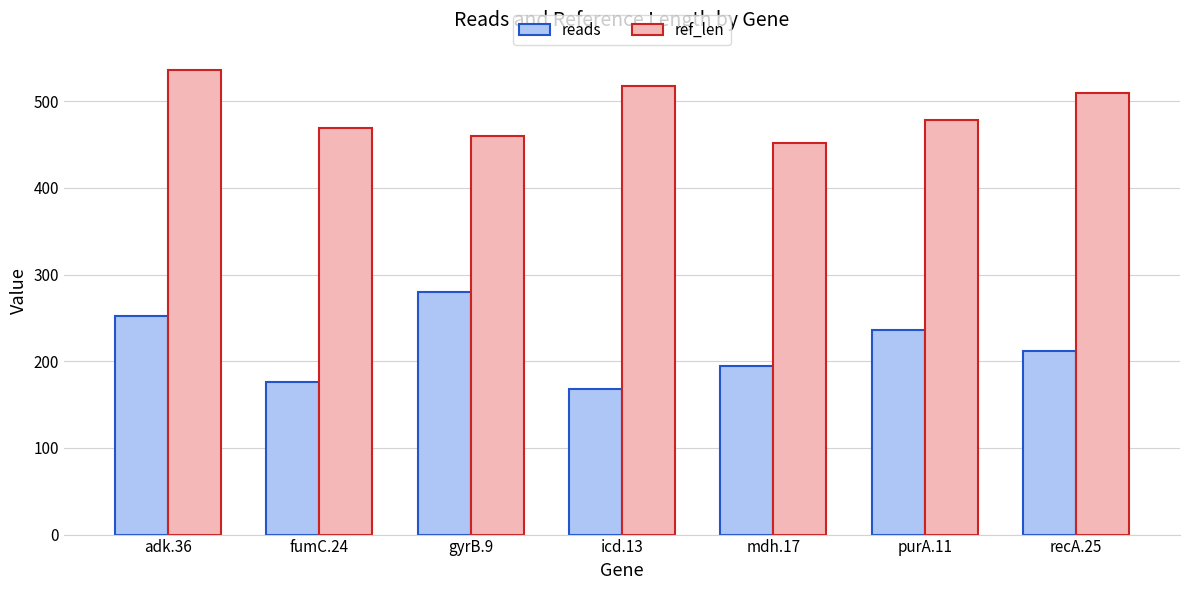

At which category is the sum across all series the highest?

adk.36